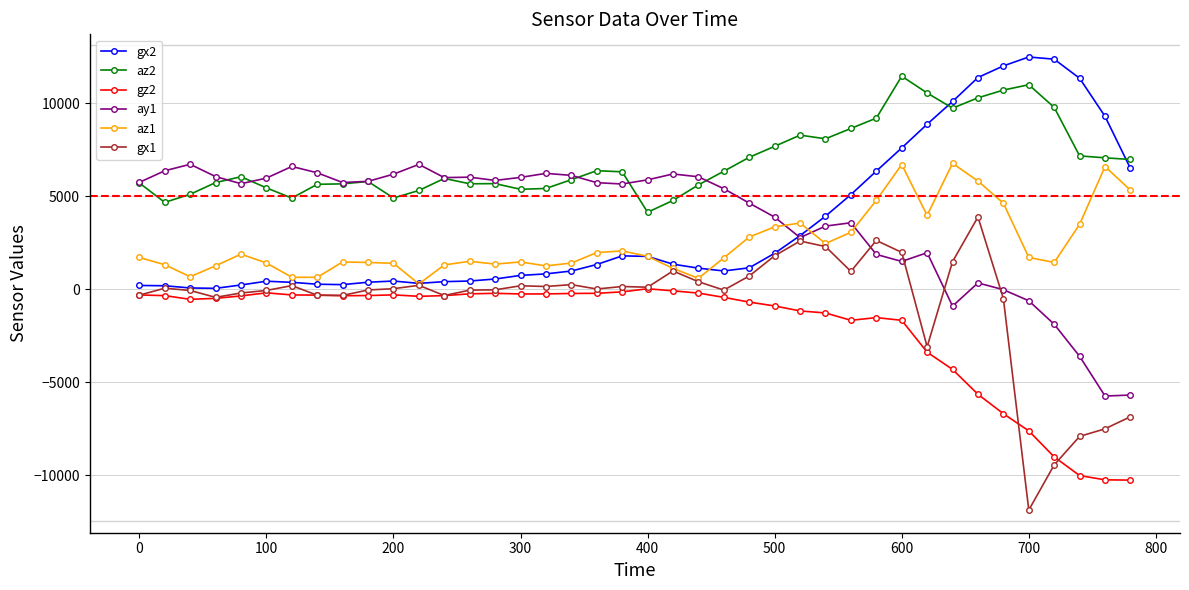

True or false: ay1 and az2 intersect in this chart.

True